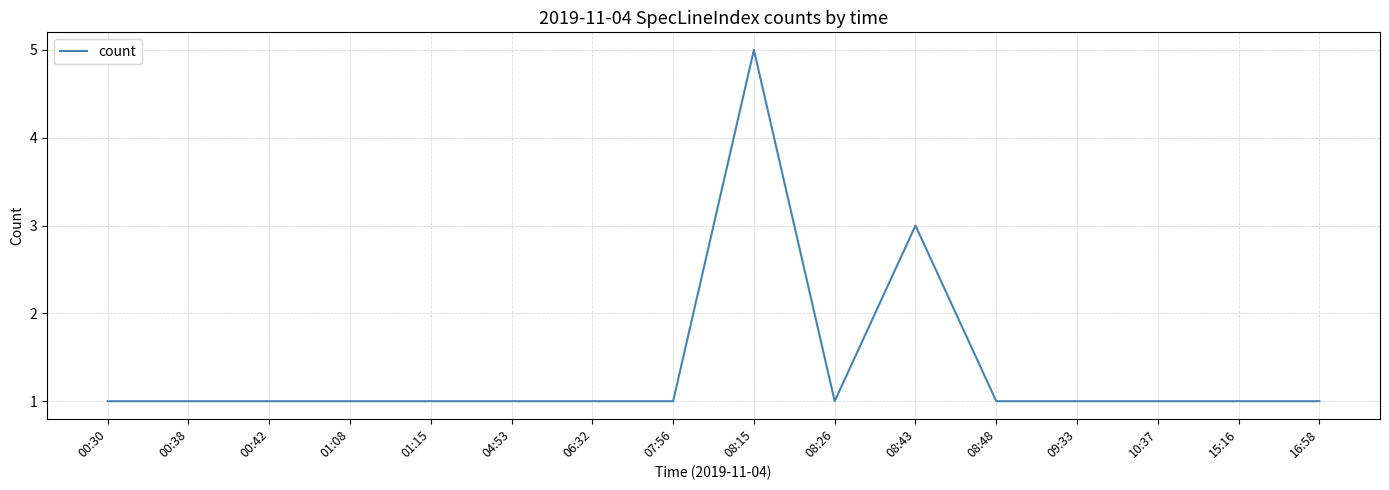

Reading left to right, list all the values displayed in this chart.

1	1	1	1	1	1	1	1	5	1	3	1	1	1	1	1